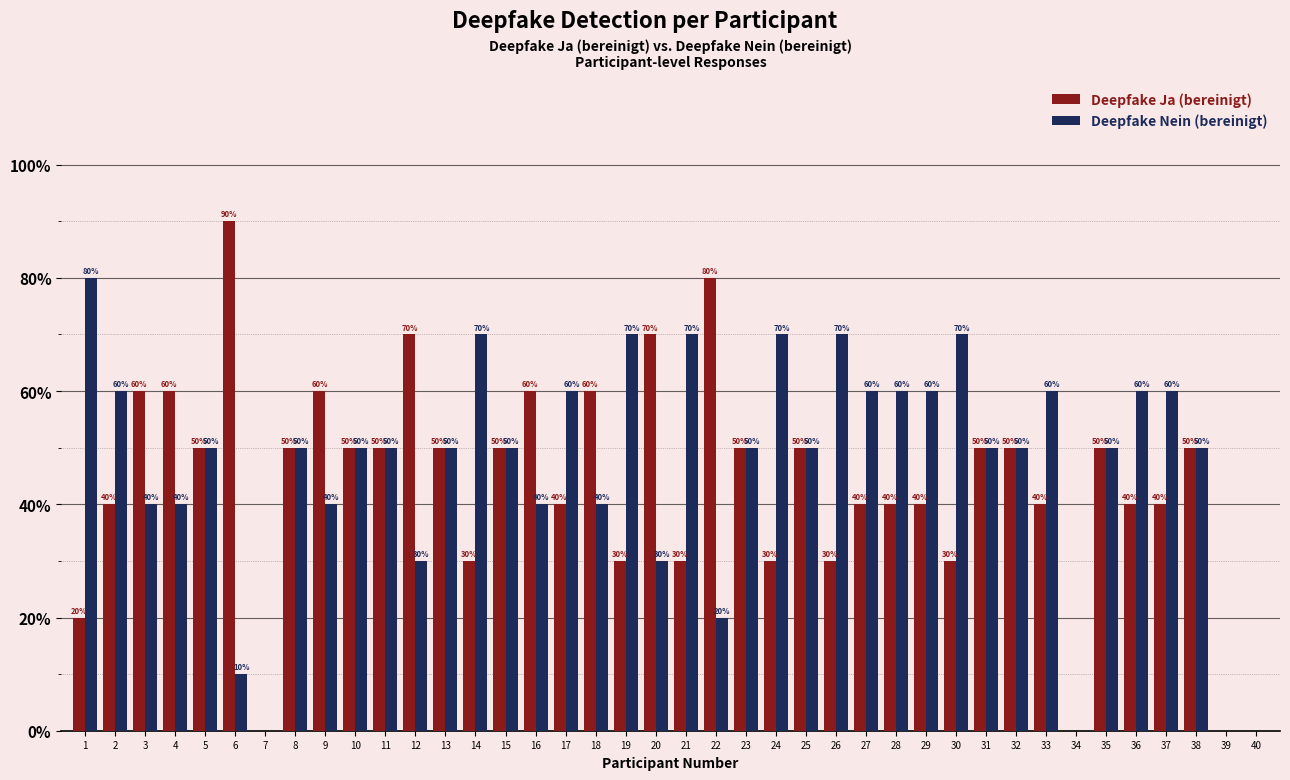

Does the chart contain stacked bars?

No